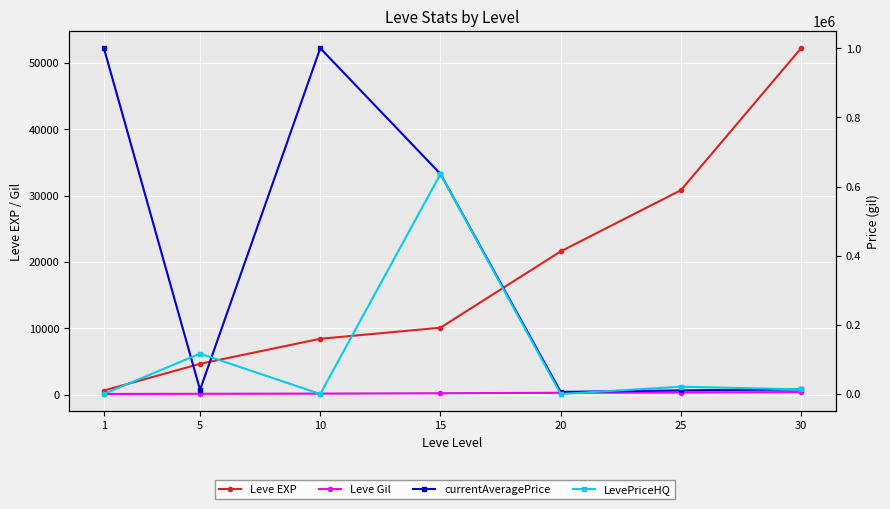

The value of currentAveragePrice at 1 is 425256.9. True or false?

False